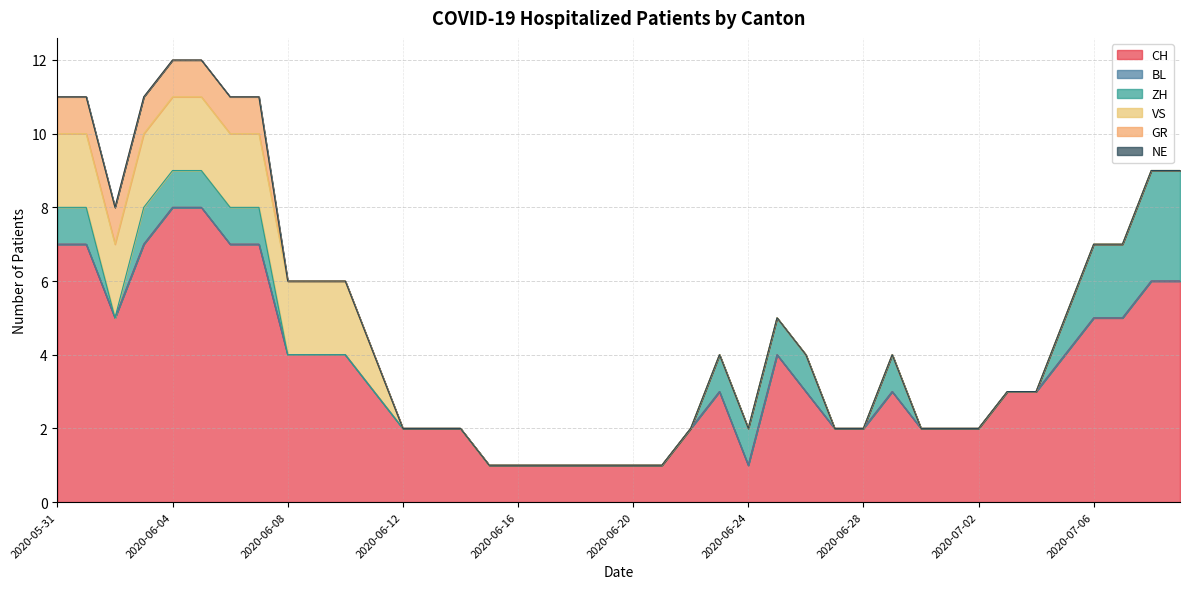

True or false: NE and VS intersect in this chart.

False